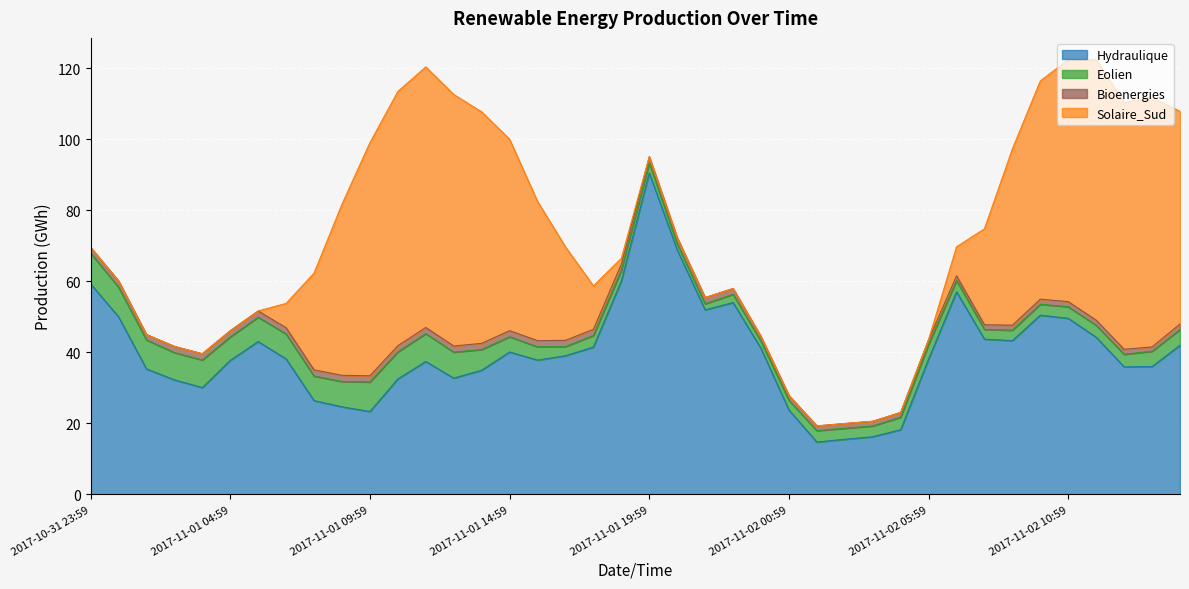

Which series changed the most between 2017-11-01 01:59 and 2017-11-01 21:59?

Hydraulique